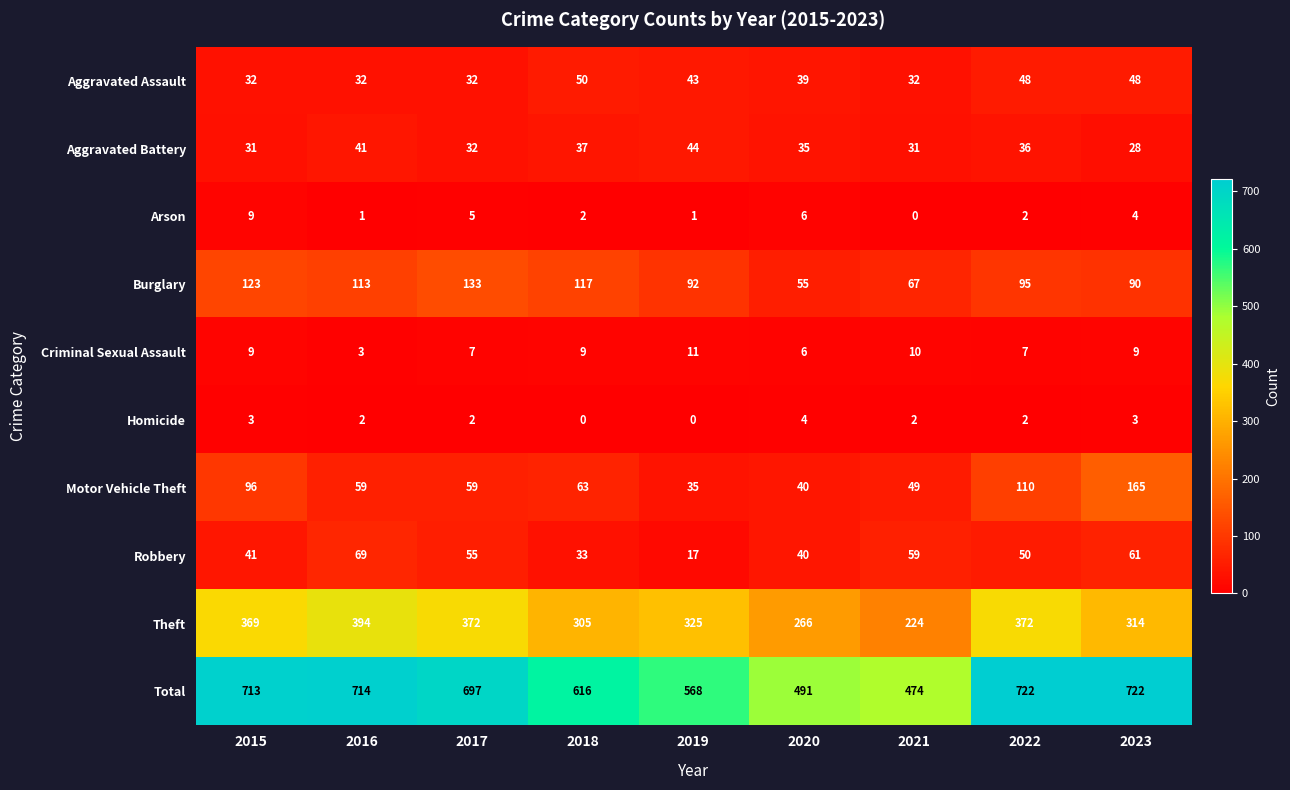

Where is Aggravated Battery nearest to the value 36?

2022